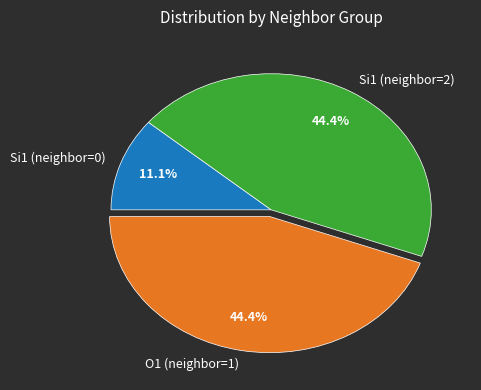

Combined, do O1 (neighbor=1) and Si1 (neighbor=2) account for over 50%?

Yes